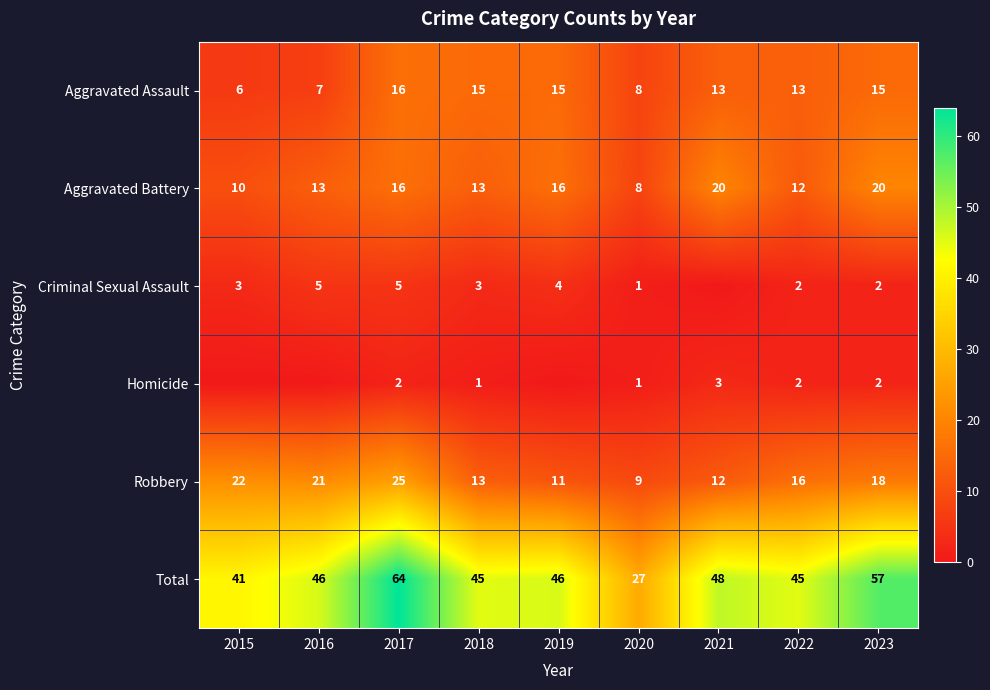

Is the value of Robbery at 2016 greater than the value of Aggravated Battery at 2019?

Yes